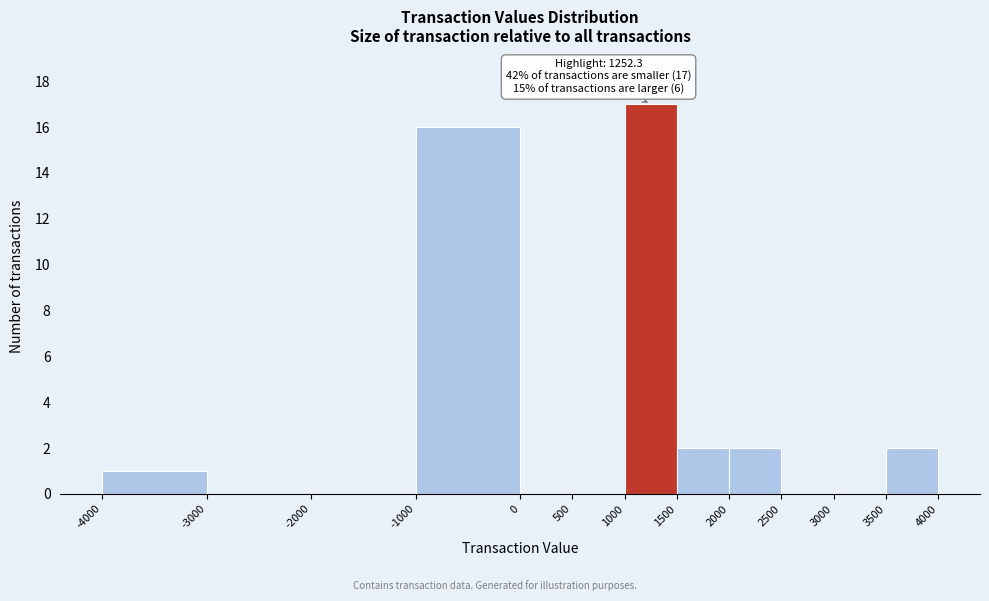

Over which range of the x-axis is the bar tallest?

1000 to 1500